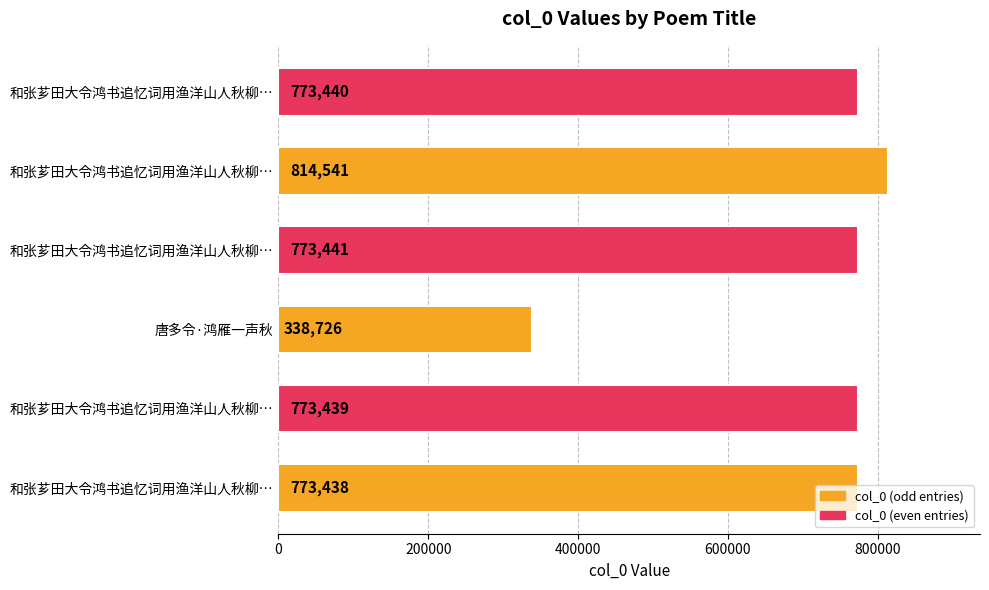

Does the chart contain any negative values?

No